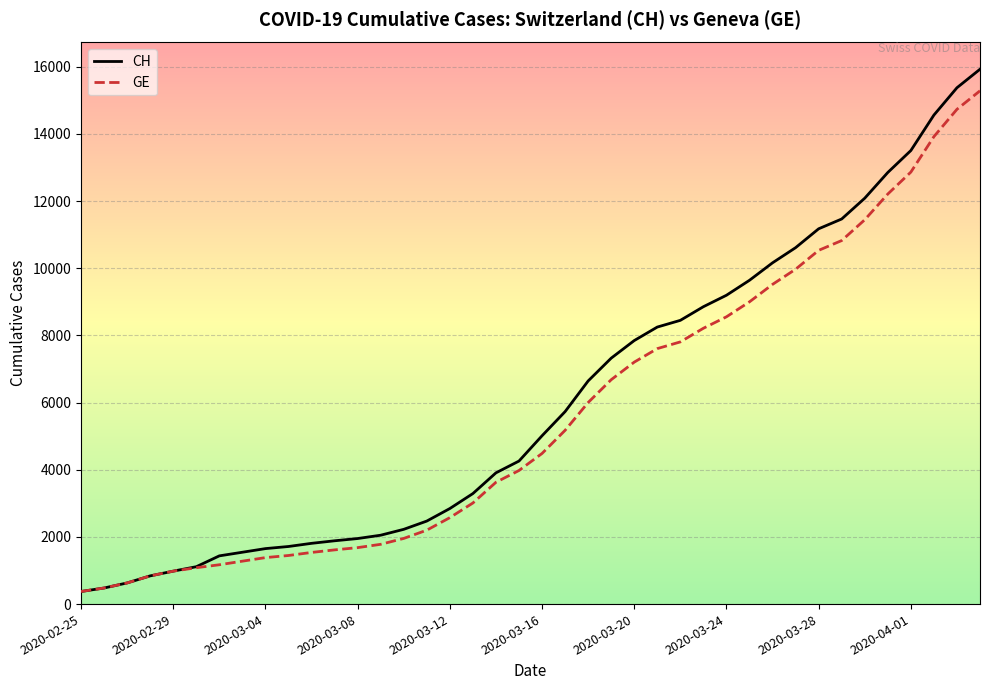

What is the minimum value for CH?

375